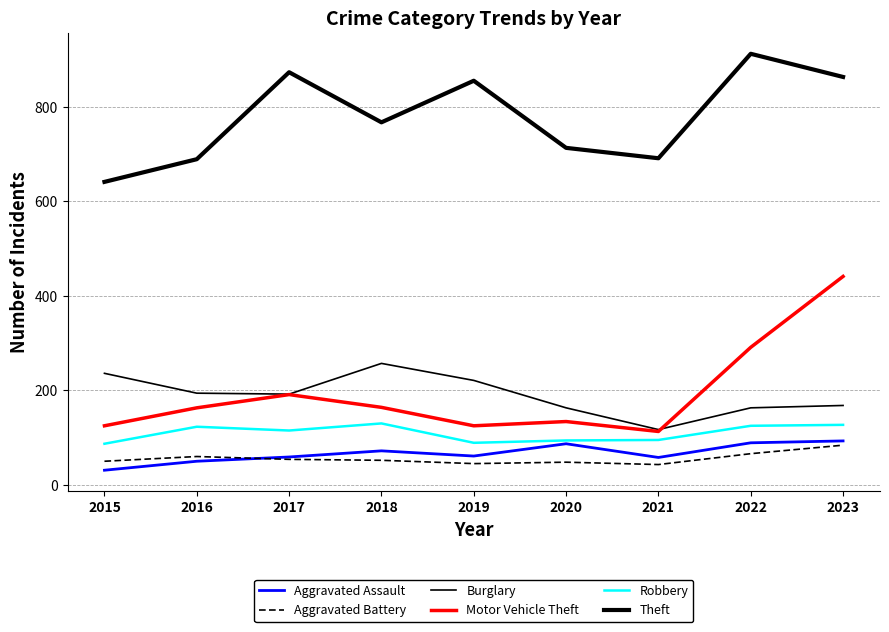

What is the spread (max minus min) of values at 2021?

648